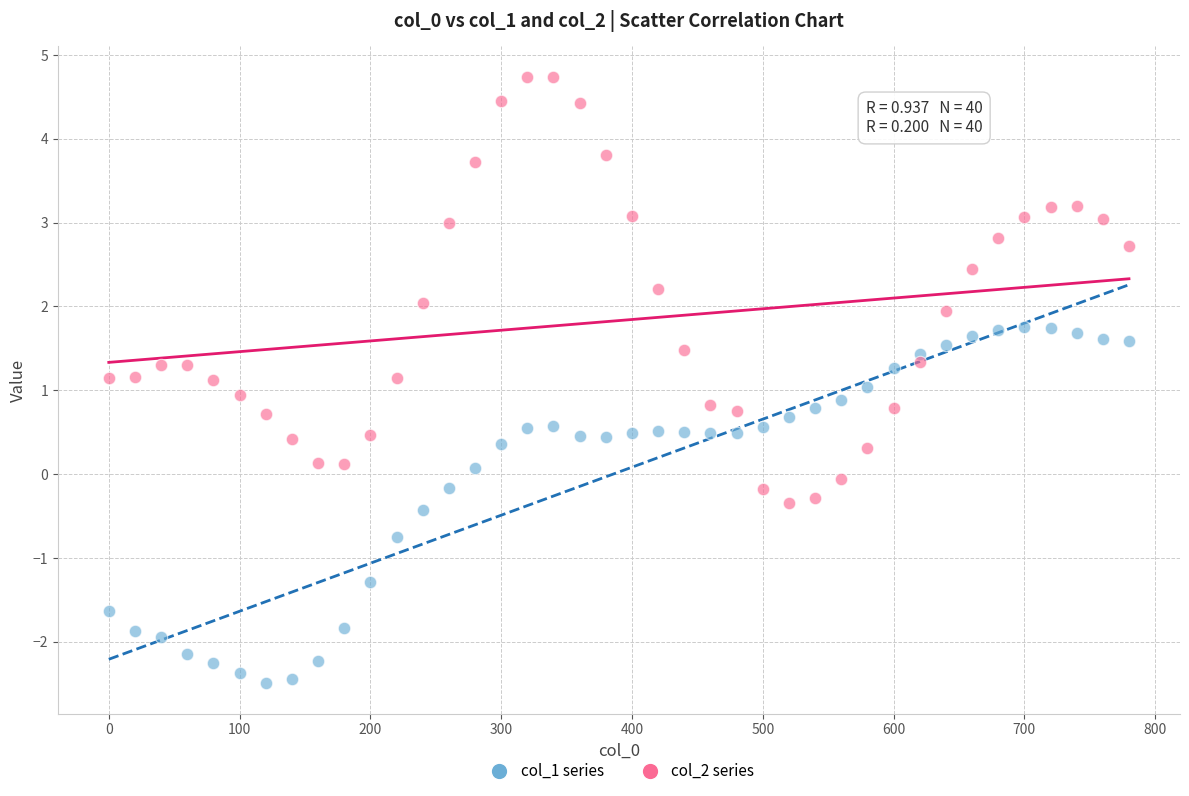

Which series reaches the minimum Y coordinate?

col_1 series